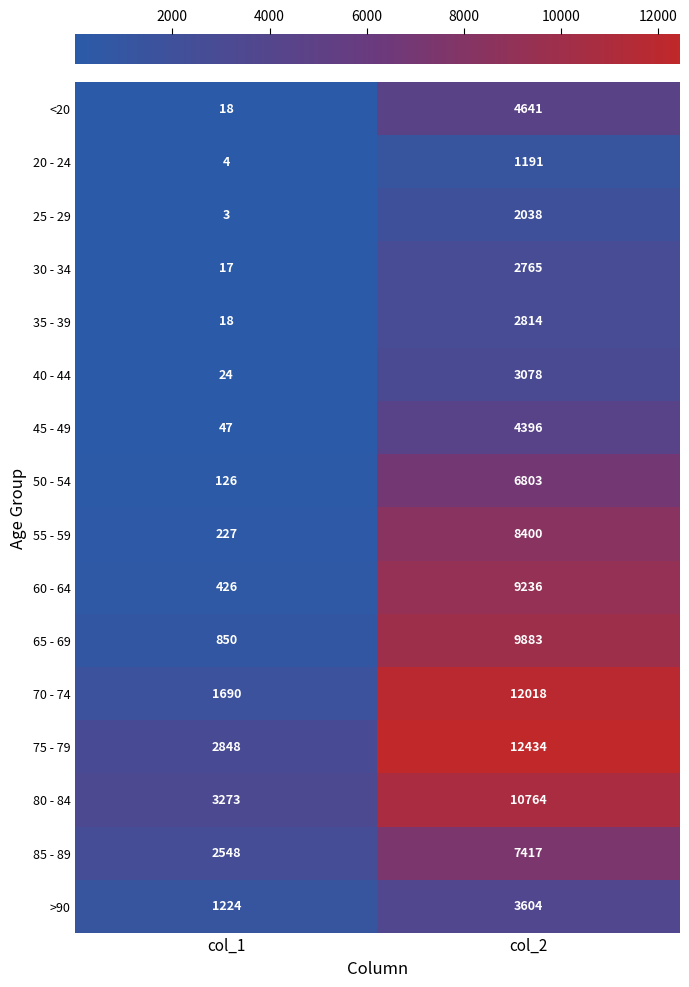

Where is <20 nearest to the value 2329?

col_1